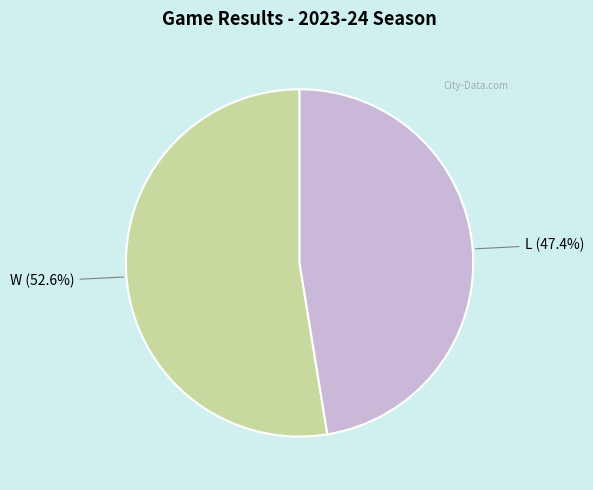

Is L the majority of the pie?

No